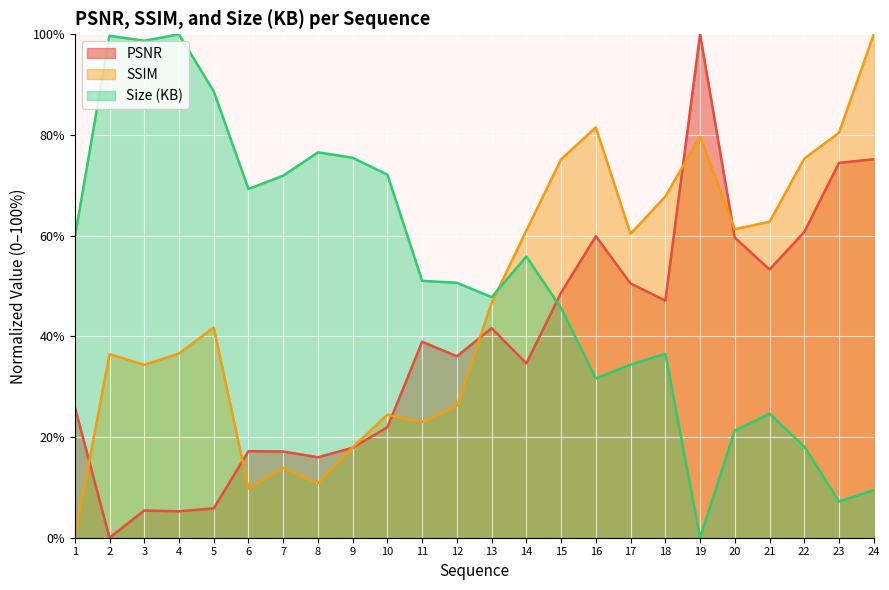

Where is the first local minimum for Size (KB)?

3